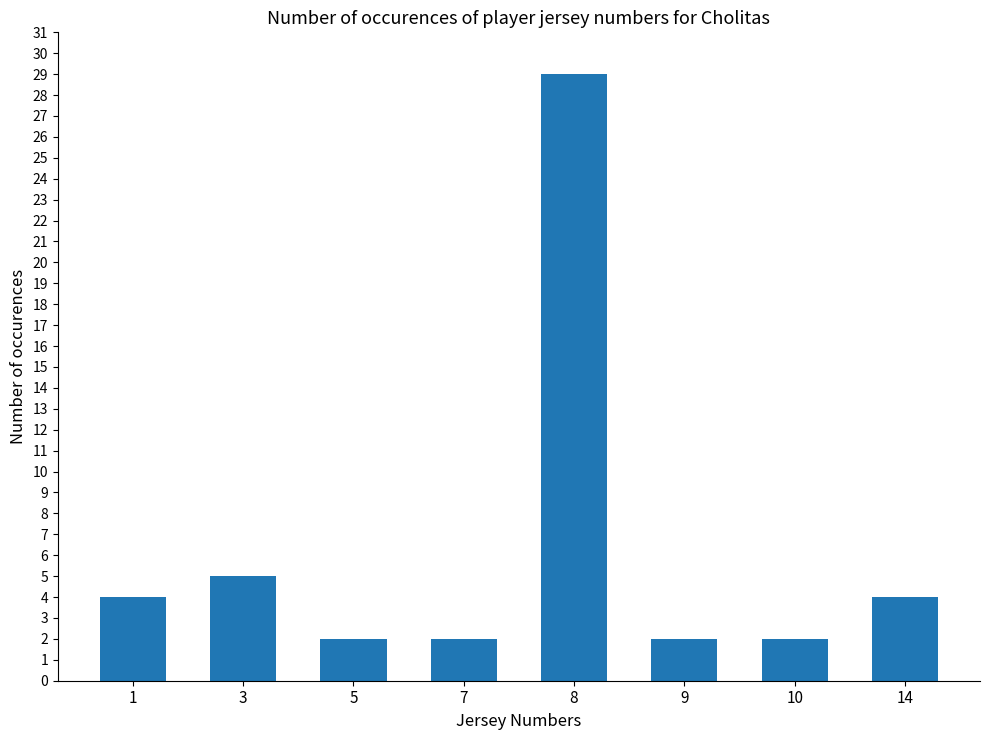

What is the value of the 3rd bar from the left?

2